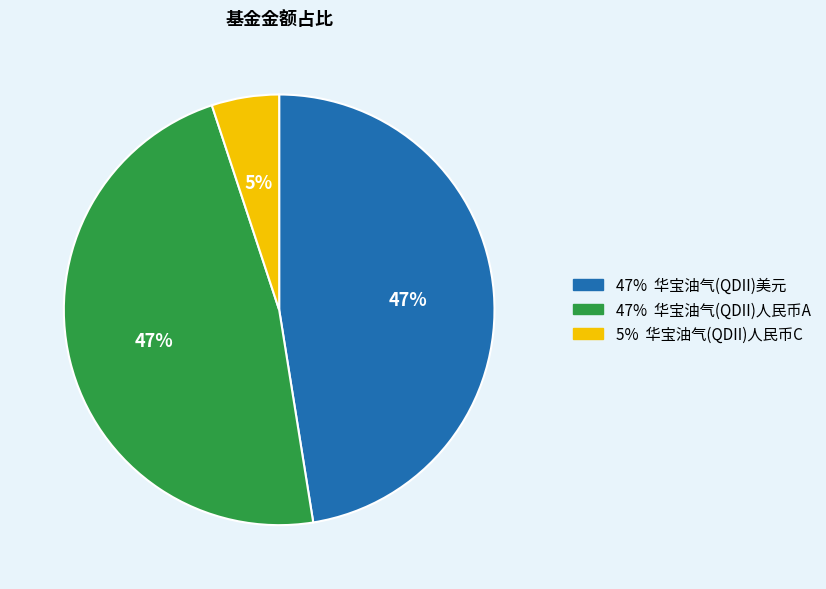

To the nearest percent, what is the difference between the largest and smallest slice percentages?

42%